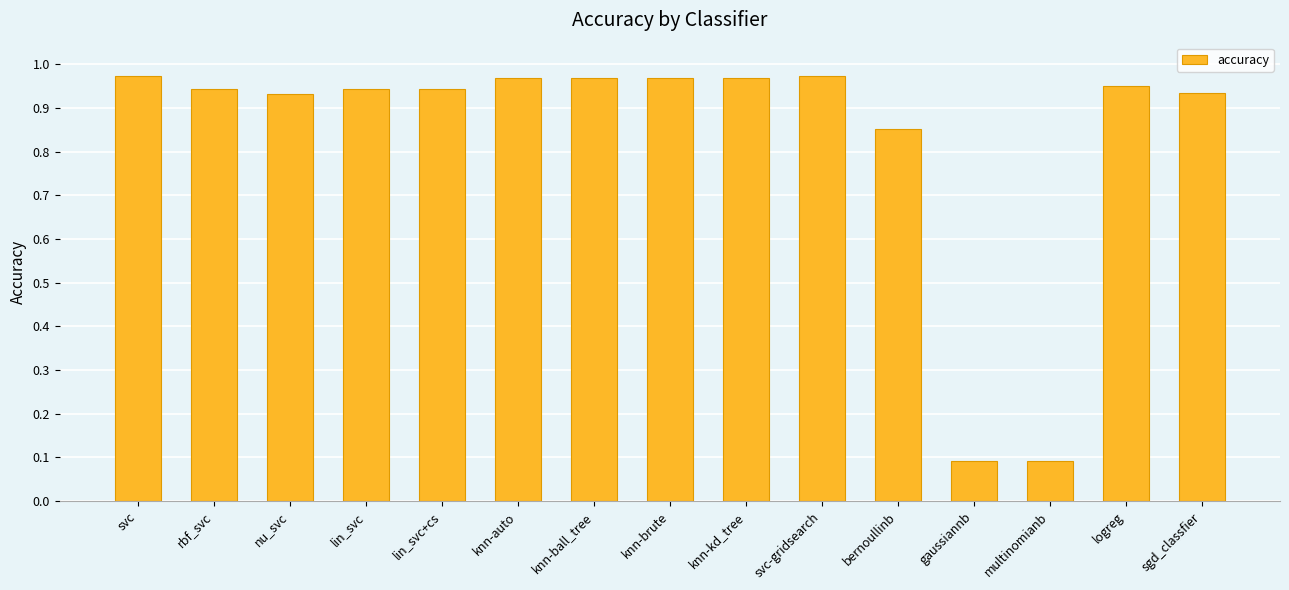

Are the bars horizontal?

No